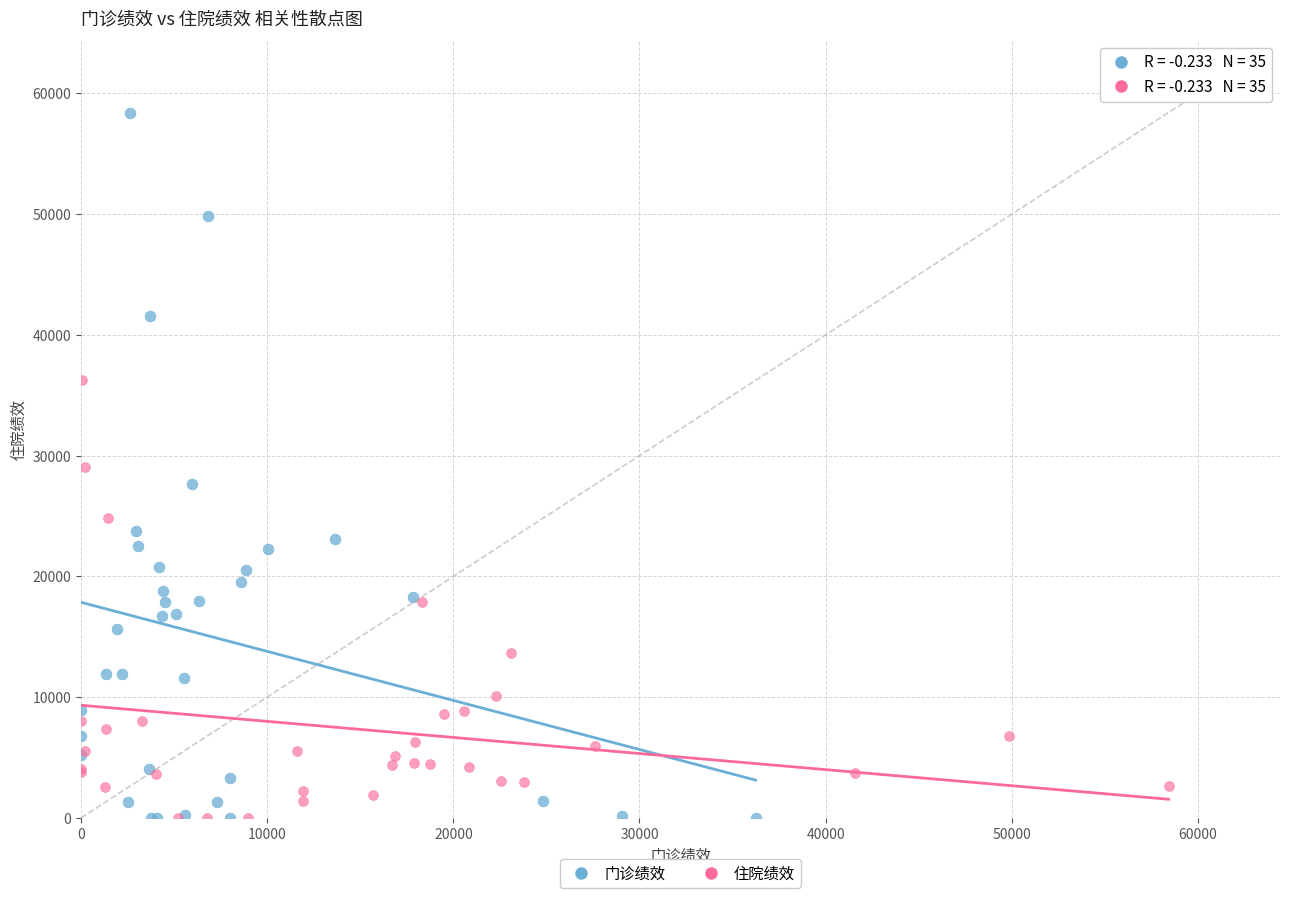

Which series contains the highest Y value?

门诊绩效